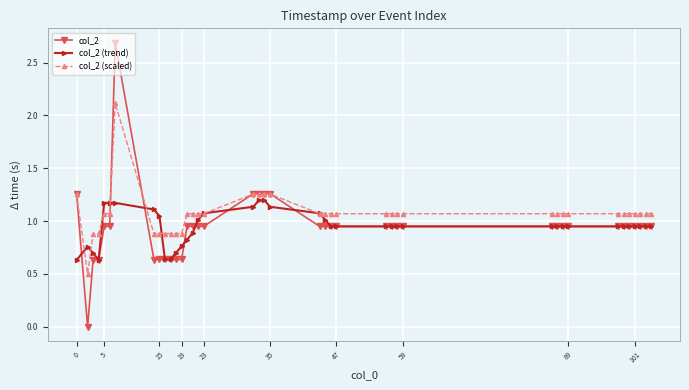

Which series has the largest total across all categories?

col_2 (scaled)